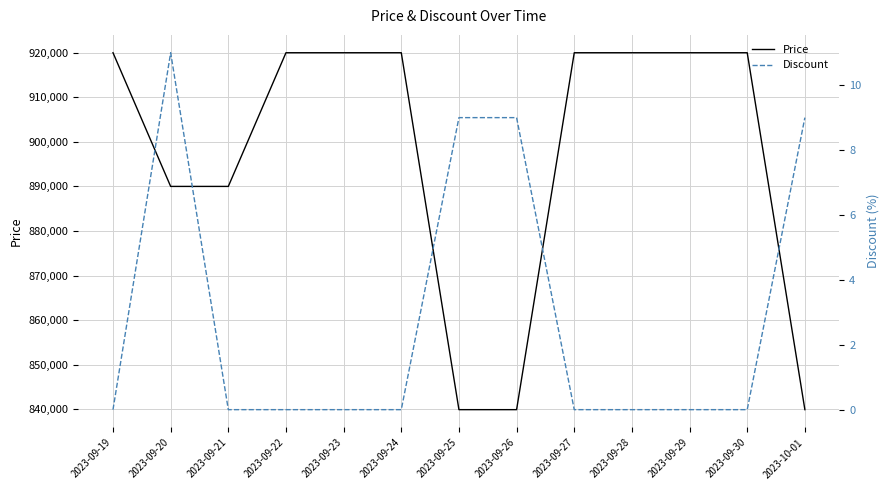

In Discount, how many points are higher than both neighbors (excluding endpoints)?

1